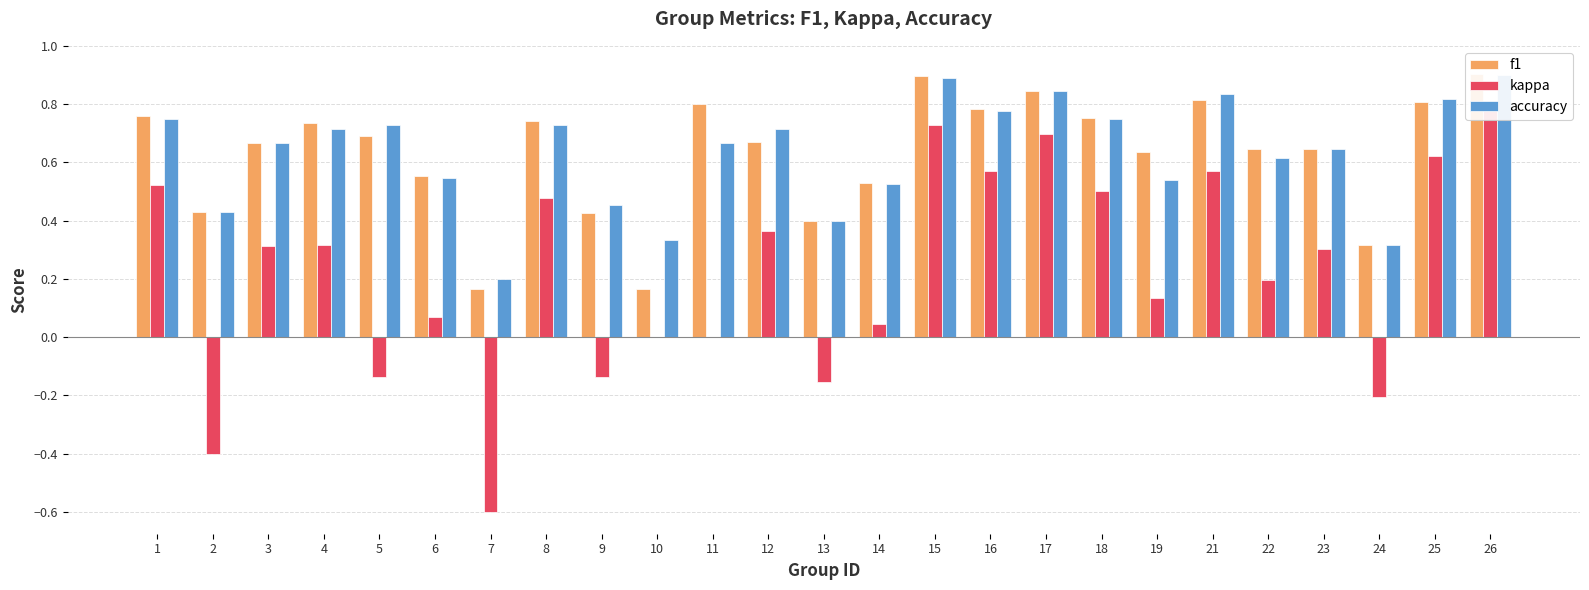

Which series has the largest total across all categories?

accuracy